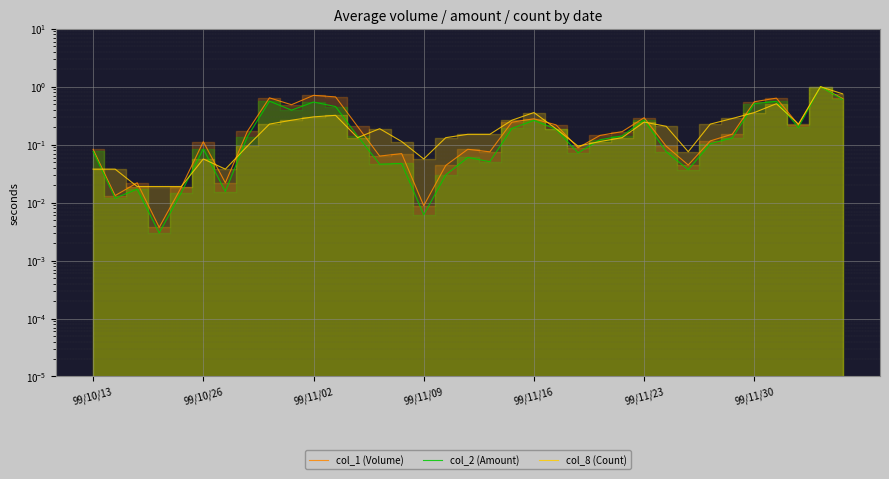

Between 8 and 24, which series saw the biggest shift?

col_1 (Volume)